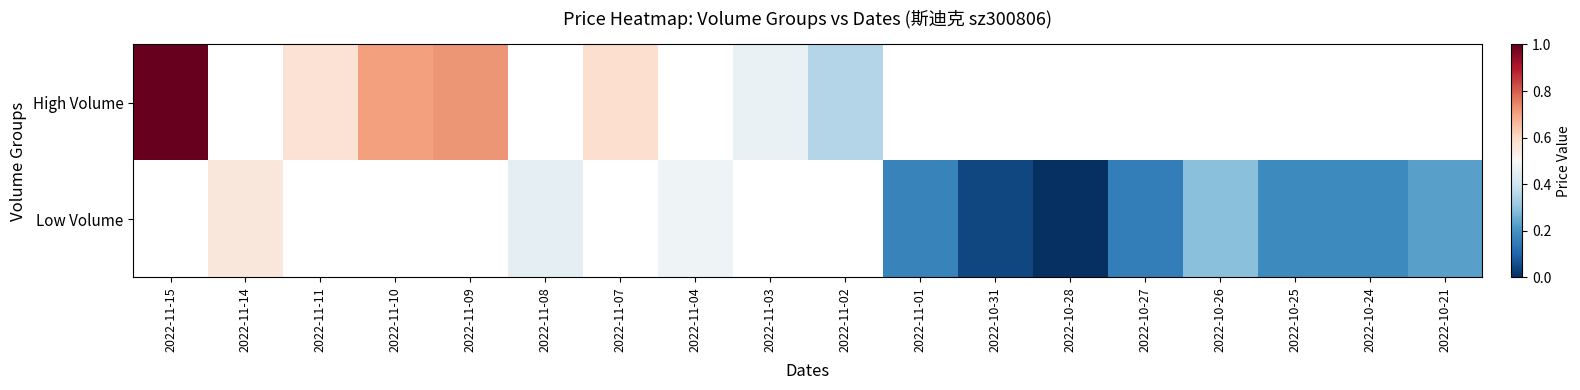

At which label does High Volume reach its minimum?

2022-11-02